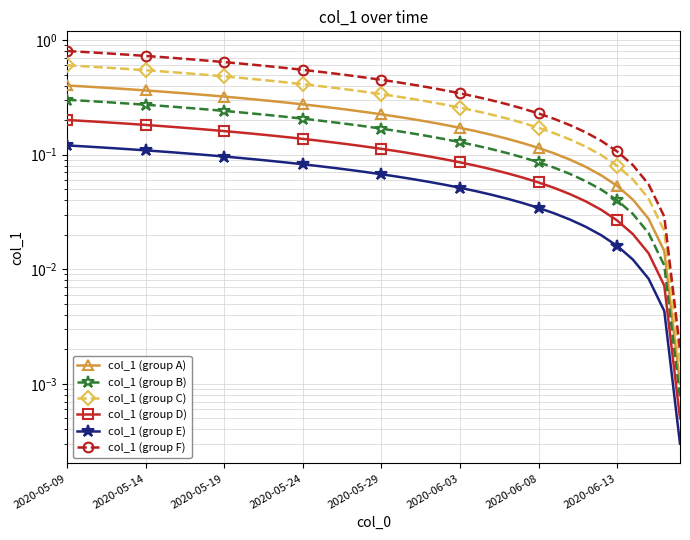

How many lines are shown in the chart?

6